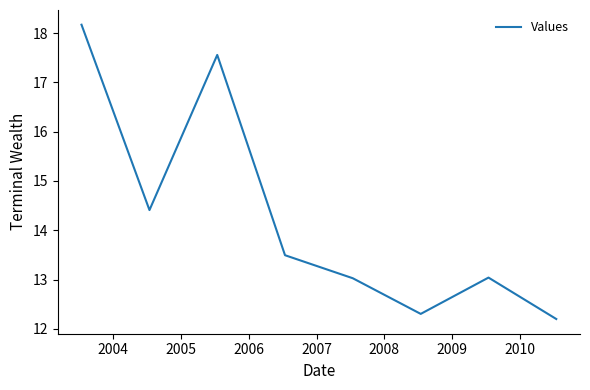

What is the maximum value shown in the chart?

18.2